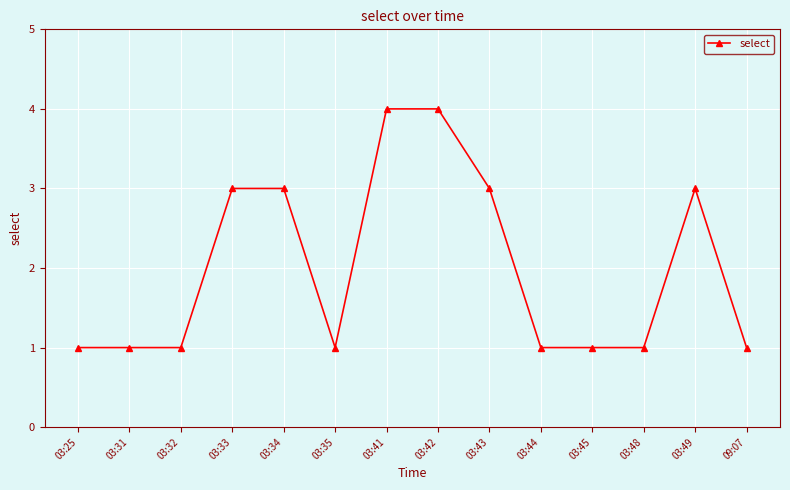

Approximately how many times larger is the value at 09:07 compared to 03:31?

1.0